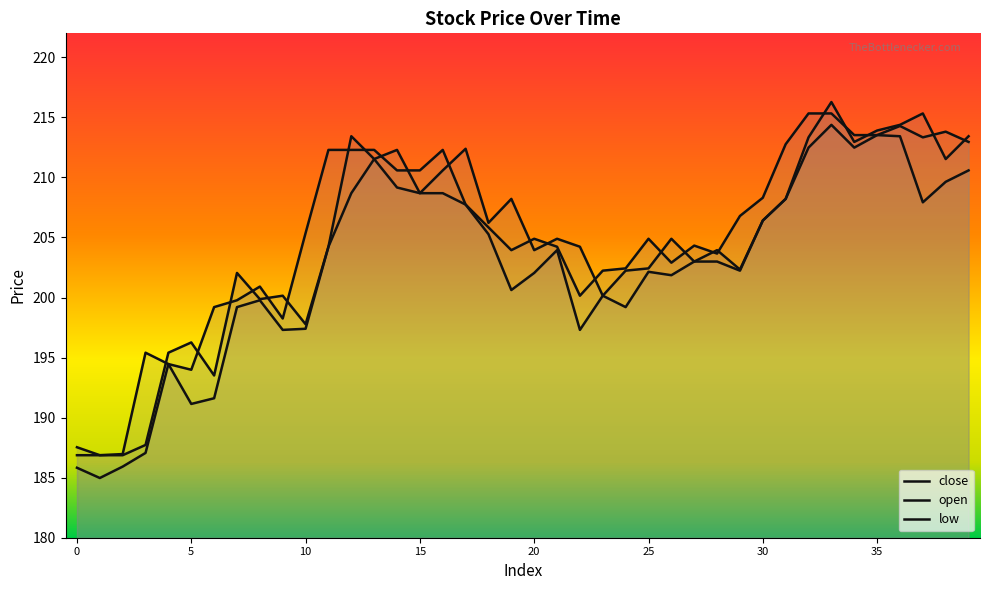

Read the low value at 9.

197.3